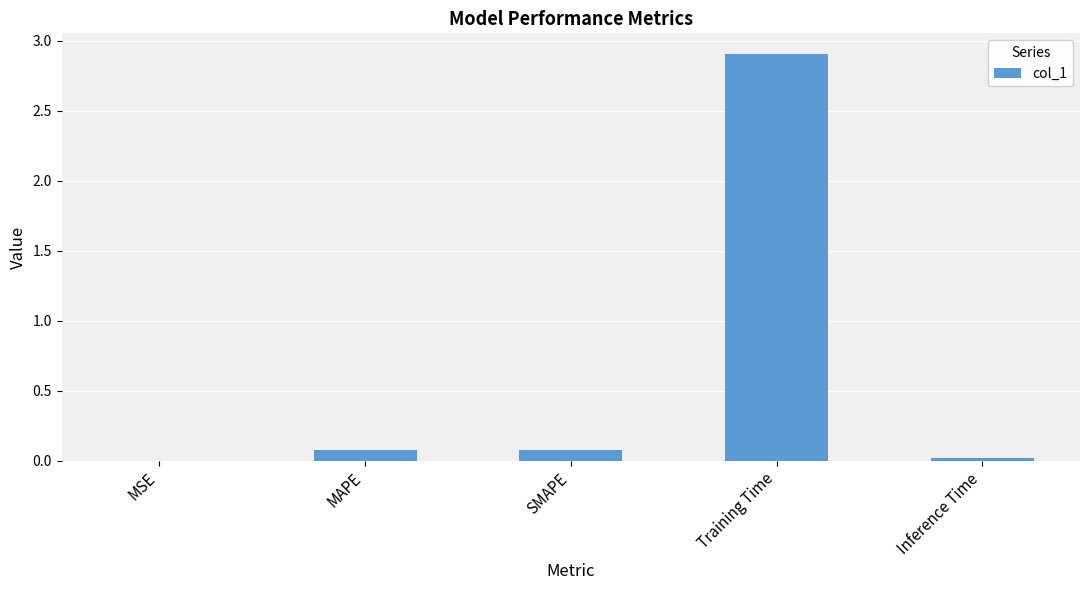

What is the difference between the values at SMAPE and Training Time?

2.8